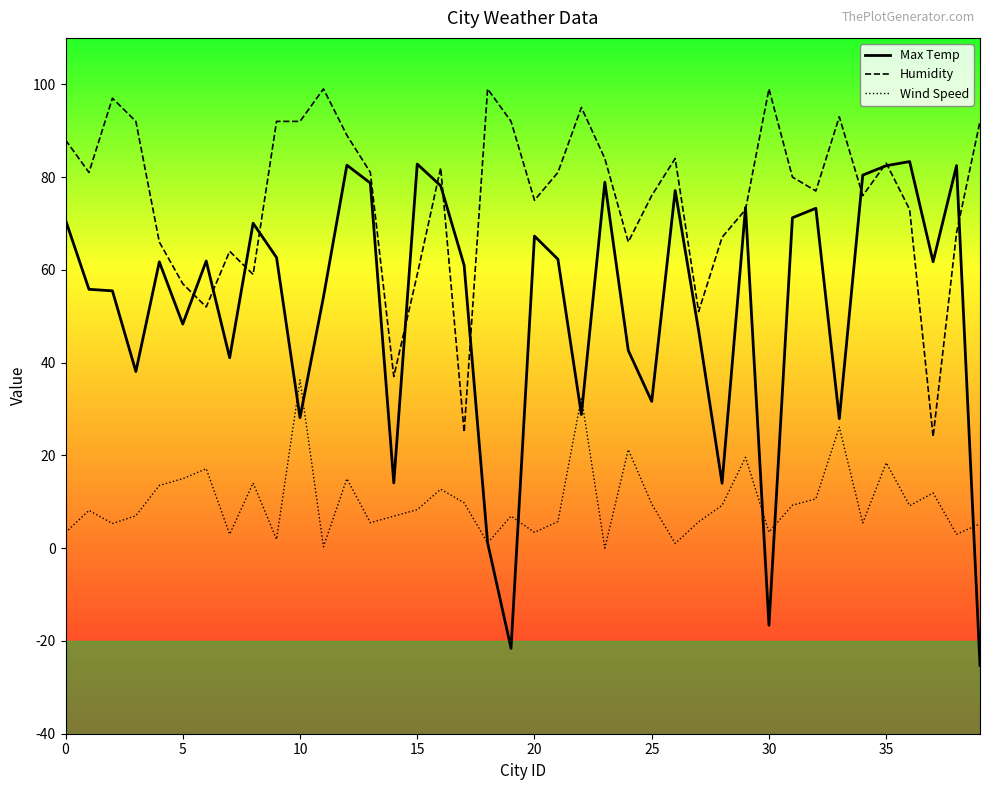

Which series has the largest total across all categories?

Humidity